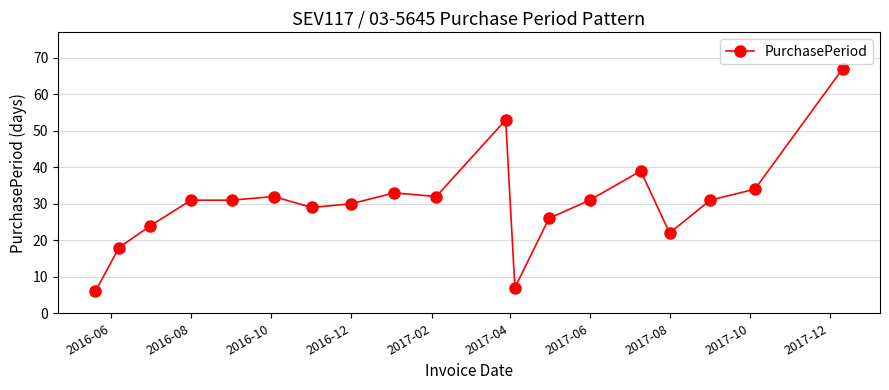

True or false: there are more than 2 points higher than both neighbors.

True